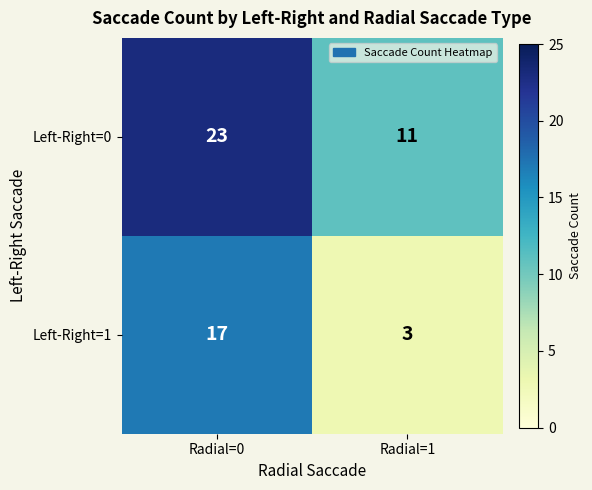

At which category does the chart reach its minimum across all series?

Radial=1